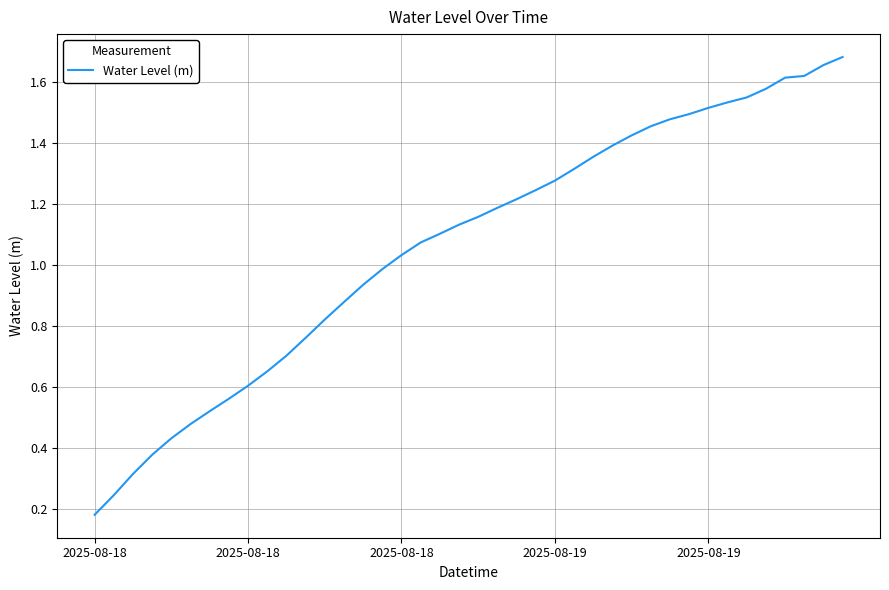

Which label corresponds to the smallest value in the chart?

2025-08-18